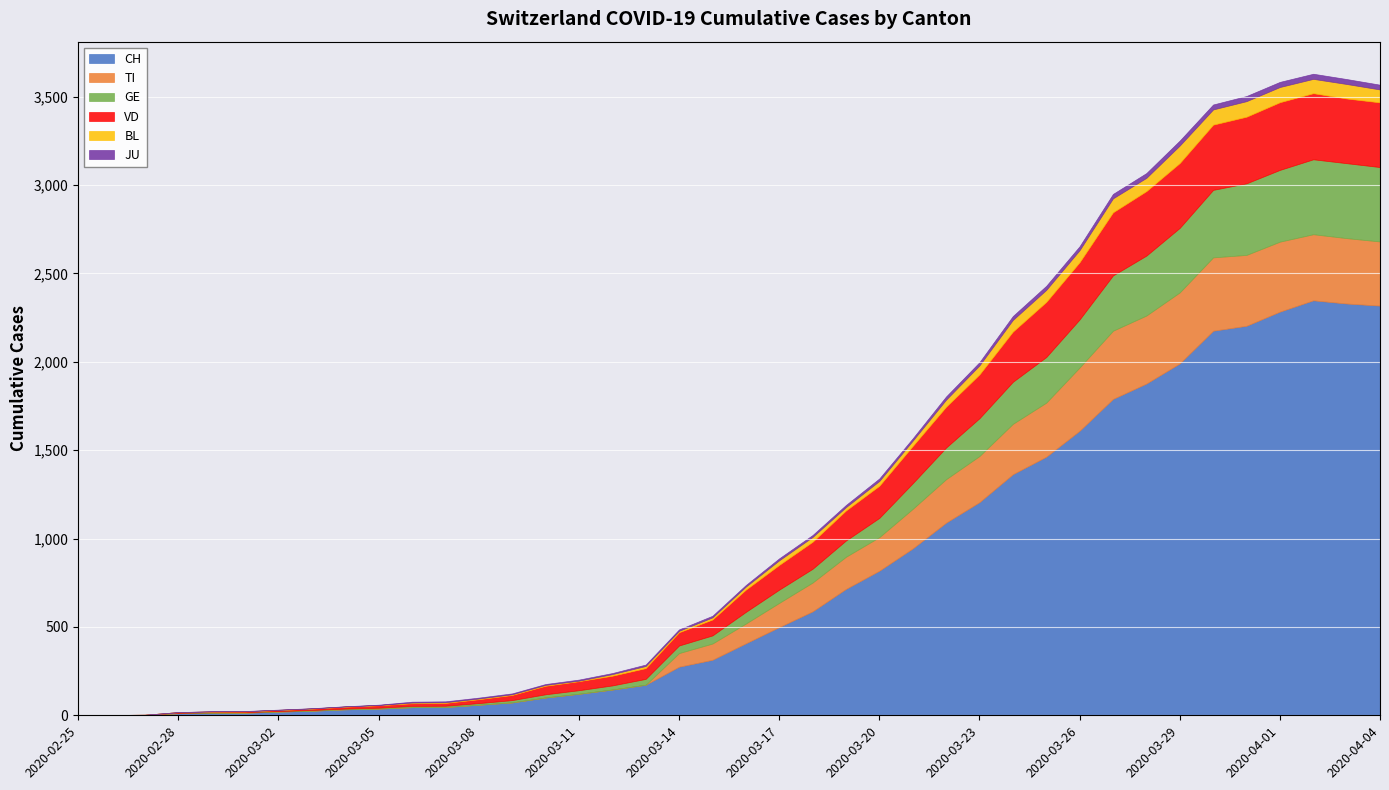

Reading right to left, list all the values displayed in this chart.

CH: 2020-04-04=2318	2020-04-03=2330	2020-04-02=2348	2020-04-01=2284	2020-03-31=2204	2020-03-30=2176	2020-03-29=1991	2020-03-28=1877	2020-03-27=1790	2020-03-26=1610	2020-03-25=1463	2020-03-24=1364	2020-03-23=1206	2020-03-22=1090	2020-03-21=944	2020-03-20=818	2020-03-19=715	2020-03-18=588	2020-03-17=499	2020-03-16=407	2020-03-15=314	2020-03-14=275	2020-03-13=173	2020-03-12=146	2020-03-11=122	2020-03-10=101	2020-03-09=73	2020-03-08=60	2020-03-07=47	2020-03-06=46	2020-03-05=38	2020-03-04=34	2020-03-03=26	2020-03-02=21	2020-03-01=15	2020-02-29=14	2020-02-28=12	2020-02-27=2	2020-02-26=1	2020-02-25=0
TI: 2020-04-04=363	2020-04-03=370	2020-04-02=374	2020-04-01=396	2020-03-31=401	2020-03-30=415	2020-03-29=402	2020-03-28=385	2020-03-27=386	2020-03-26=358	2020-03-25=306	2020-03-24=285	2020-03-23=261	2020-03-22=246	2020-03-21=224	2020-03-20=190	2020-03-19=182	2020-03-18=163	2020-03-17=137	2020-03-16=112	2020-03-15=92	2020-03-14=77	2020-03-13=0	2020-03-12=0	2020-03-11=0	2020-03-10=0	2020-03-09=0	2020-03-08=0	2020-03-07=0	2020-03-06=0	2020-03-05=0	2020-03-04=0	2020-03-03=0	2020-03-02=0	2020-03-01=0	2020-02-29=0	2020-02-28=0	2020-02-27=0	2020-02-26=0	2020-02-25=0
GE: 2020-04-04=421	2020-04-03=424	2020-04-02=424	2020-04-01=406	2020-03-31=405	2020-03-30=382	2020-03-29=365	2020-03-28=339	2020-03-27=313	2020-03-26=272	2020-03-25=258	2020-03-24=238	2020-03-23=214	2020-03-22=179	2020-03-21=145	2020-03-20=109	2020-03-19=92	2020-03-18=78	2020-03-17=75	2020-03-16=66	2020-03-15=46	2020-03-14=43	2020-03-13=33	2020-03-12=23	2020-03-11=20	2020-03-10=18	2020-03-09=13	2020-03-08=9	2020-03-07=7	2020-03-06=7	2020-03-05=5	2020-03-04=4	2020-03-03=4	2020-03-02=3	2020-03-01=3	2020-02-29=3	2020-02-28=2	2020-02-27=1	2020-02-26=1	2020-02-25=0
VD: 2020-04-04=366	2020-04-03=366	2020-04-02=374	2020-04-01=383	2020-03-31=377	2020-03-30=369	2020-03-29=367	2020-03-28=365	2020-03-27=357	2020-03-26=324	2020-03-25=312	2020-03-24=284	2020-03-23=248	2020-03-22=231	2020-03-21=211	2020-03-20=182	2020-03-19=170	2020-03-18=153	2020-03-17=140	2020-03-16=126	2020-03-15=90	2020-03-14=75	2020-03-13=61	2020-03-12=55	2020-03-11=51	2020-03-10=48	2020-03-09=29	2020-03-08=22	2020-03-07=16	2020-03-06=15	2020-03-05=14	2020-03-04=11	2020-03-03=8	2020-03-02=6	2020-03-01=4	2020-02-29=4	2020-02-28=4	2020-02-27=0	2020-02-26=0	2020-02-25=0
BL: 2020-04-04=73	2020-04-03=82	2020-04-02=81	2020-04-01=86	2020-03-31=88	2020-03-30=86	2020-03-29=99	2020-03-28=75	2020-03-27=79	2020-03-26=68	2020-03-25=68	2020-03-24=66	2020-03-23=51	2020-03-22=40	2020-03-21=30	2020-03-20=27	2020-03-19=19	2020-03-18=27	2020-03-17=26	2020-03-16=17	2020-03-15=12	2020-03-14=8	2020-03-13=12	2020-03-12=9	2020-03-11=3	2020-03-10=5	2020-03-09=4	2020-03-08=4	2020-03-07=4	2020-03-06=4	2020-03-05=1	2020-03-04=1	2020-03-03=1	2020-03-02=1	2020-03-01=1	2020-02-29=1	2020-02-28=0	2020-02-27=0	2020-02-26=0	2020-02-25=0
JU: 2020-04-04=27	2020-04-03=28	2020-04-02=29	2020-04-01=29	2020-03-31=29	2020-03-30=28	2020-03-29=28	2020-03-28=27	2020-03-27=25	2020-03-26=22	2020-03-25=23	2020-03-24=22	2020-03-23=18	2020-03-22=18	2020-03-21=13	2020-03-20=14	2020-03-19=12	2020-03-18=11	2020-03-17=11	2020-03-16=9	2020-03-15=9	2020-03-14=8	2020-03-13=8	2020-03-12=6	2020-03-11=6	2020-03-10=5	2020-03-09=5	2020-03-08=5	2020-03-07=5	2020-03-06=5	2020-03-05=2	2020-03-04=1	2020-03-03=1	2020-03-02=1	2020-03-01=1	2020-02-29=1	2020-02-28=0	2020-02-27=0	2020-02-26=0	2020-02-25=0